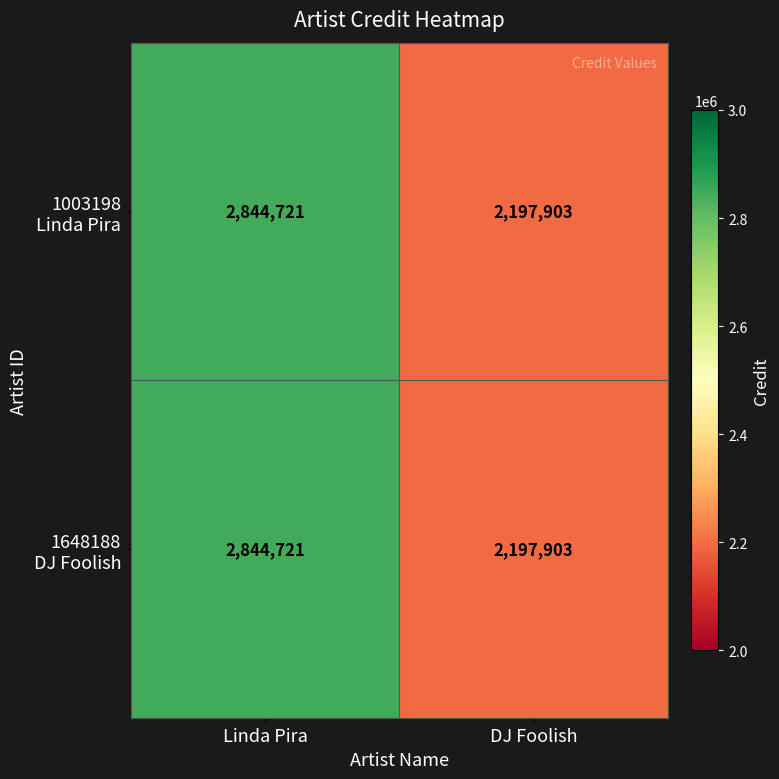

What is the total value across all series at DJ Foolish?

4395806